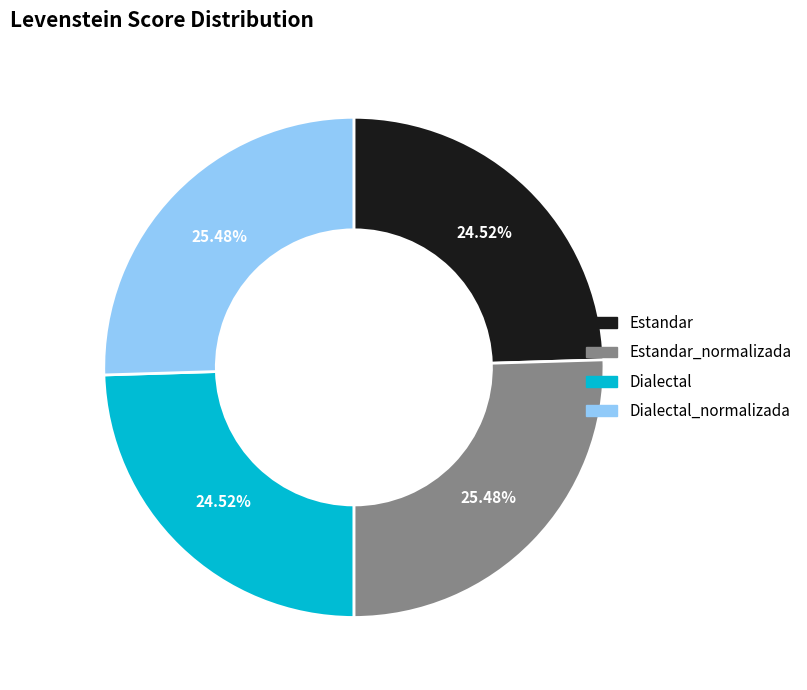

Does any single category account for the majority?

No